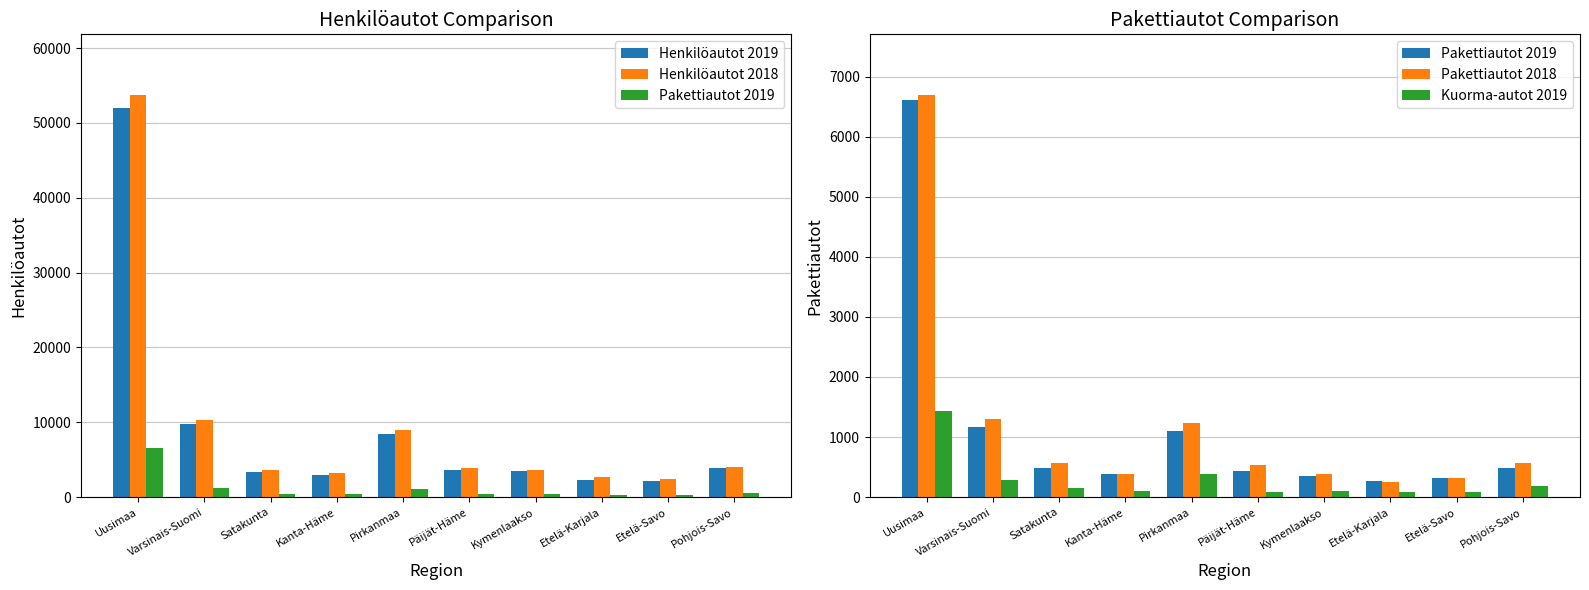

What are all the series names shown in the legend?

Henkilöautot 2019, Henkilöautot 2018, Pakettiautot 2019, Pakettiautot 2018, Kuorma-autot 2019